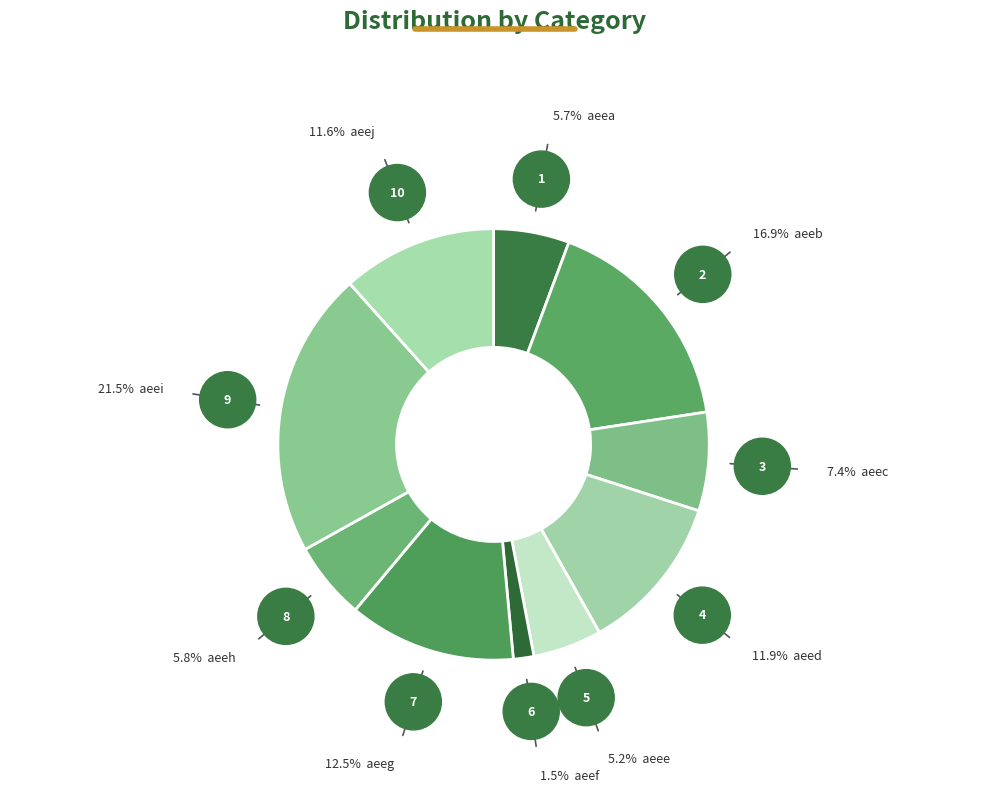

Count the number of slices in the pie.

10